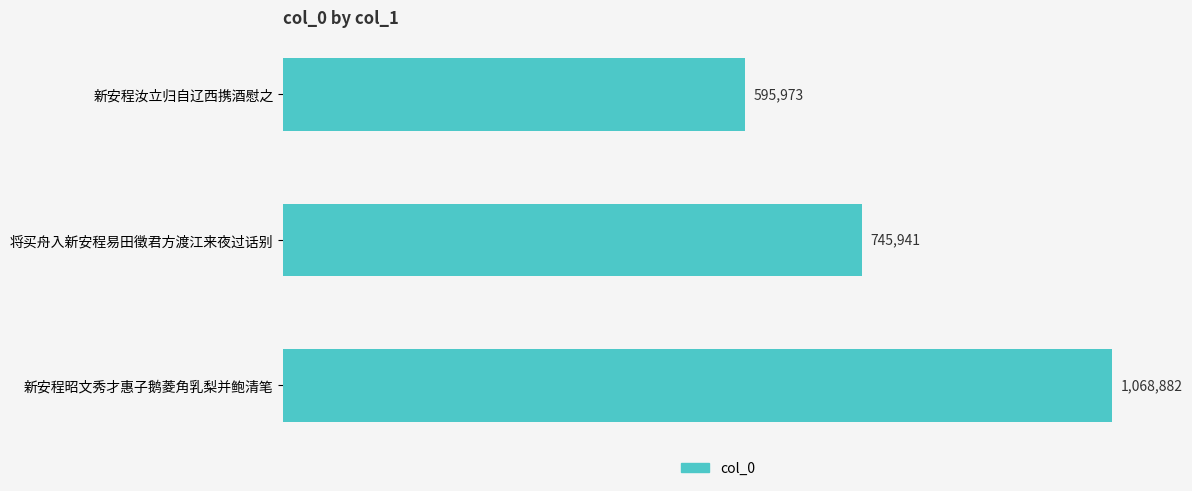

What is the sum of all values?

2410796